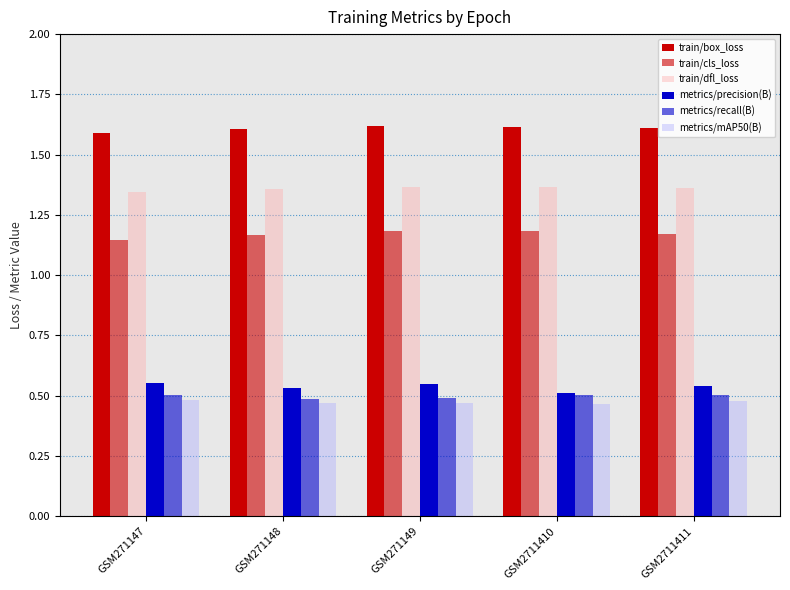

Rank the series at GSM2711411 from lowest to highest value.

metrics/mAP50(B), metrics/recall(B), metrics/precision(B), train/cls_loss, train/dfl_loss, train/box_loss